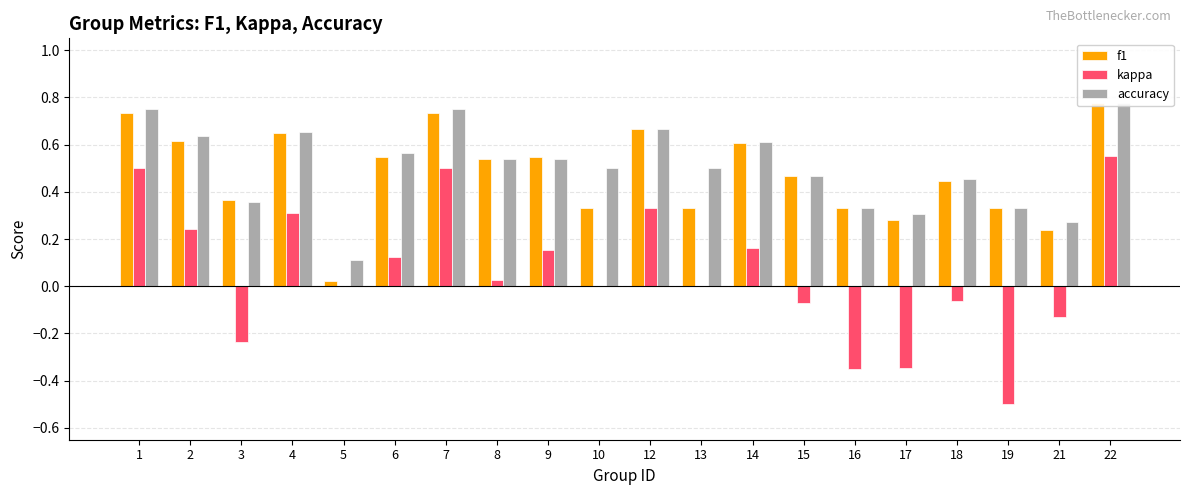

Is it true that f1 equals 0.7 at 12?

True